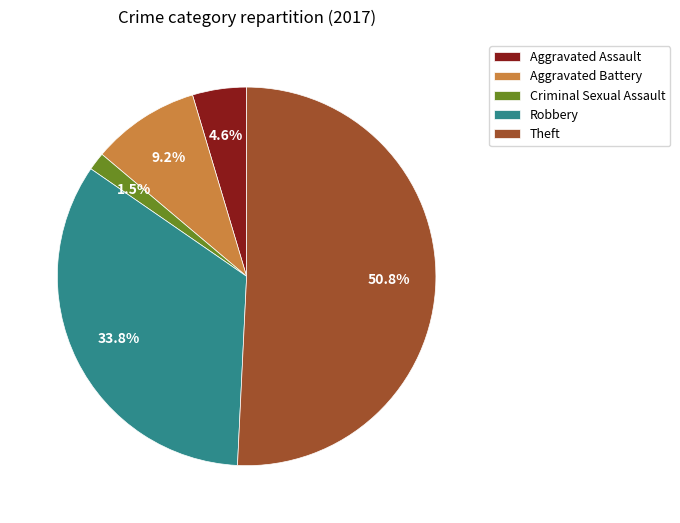

What portion of the pie excludes Aggravated Battery?

90.8%